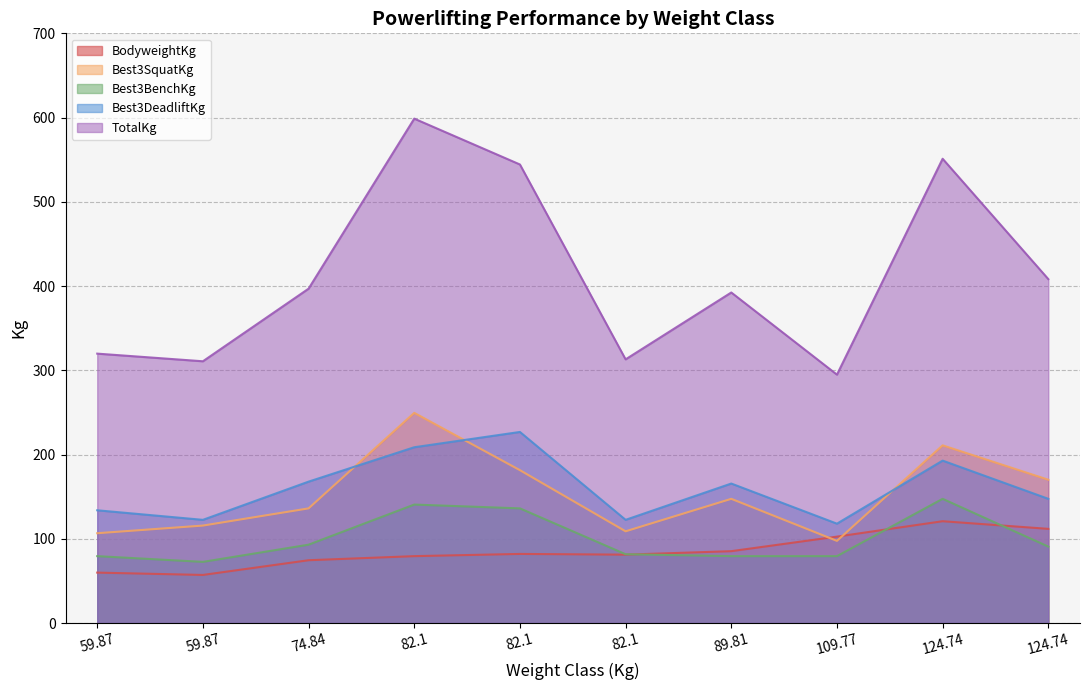

Reading left to right, transcribe all the data shown in this chart.

BodyweightKg: 59.87=59.8	59.87=57.1	74.84=74.5	82.1=79.4	82.1=82.0	82.1=81.2	89.81=85.3	109.77=102.6	124.74=120.8	124.74=111.8
Best3SquatKg: 59.87=106.6	59.87=115.7	74.84=136.1	82.1=249.5	82.1=181.4	82.1=108.9	89.81=147.4	109.77=97.5	124.74=210.9	124.74=170.1
Best3BenchKg: 59.87=79.4	59.87=72.6	74.84=93.0	82.1=140.6	82.1=136.1	82.1=81.7	89.81=79.4	109.77=79.4	124.74=147.4	124.74=90.7
Best3DeadliftKg: 59.87=133.8	59.87=122.5	74.84=167.8	82.1=208.7	82.1=226.8	82.1=122.5	89.81=165.6	109.77=117.9	124.74=192.8	124.74=147.4
TotalKg: 59.87=319.8	59.87=310.7	74.84=396.9	82.1=598.7	82.1=544.3	82.1=313.0	89.81=392.4	109.77=294.8	124.74=551.1	124.74=408.2